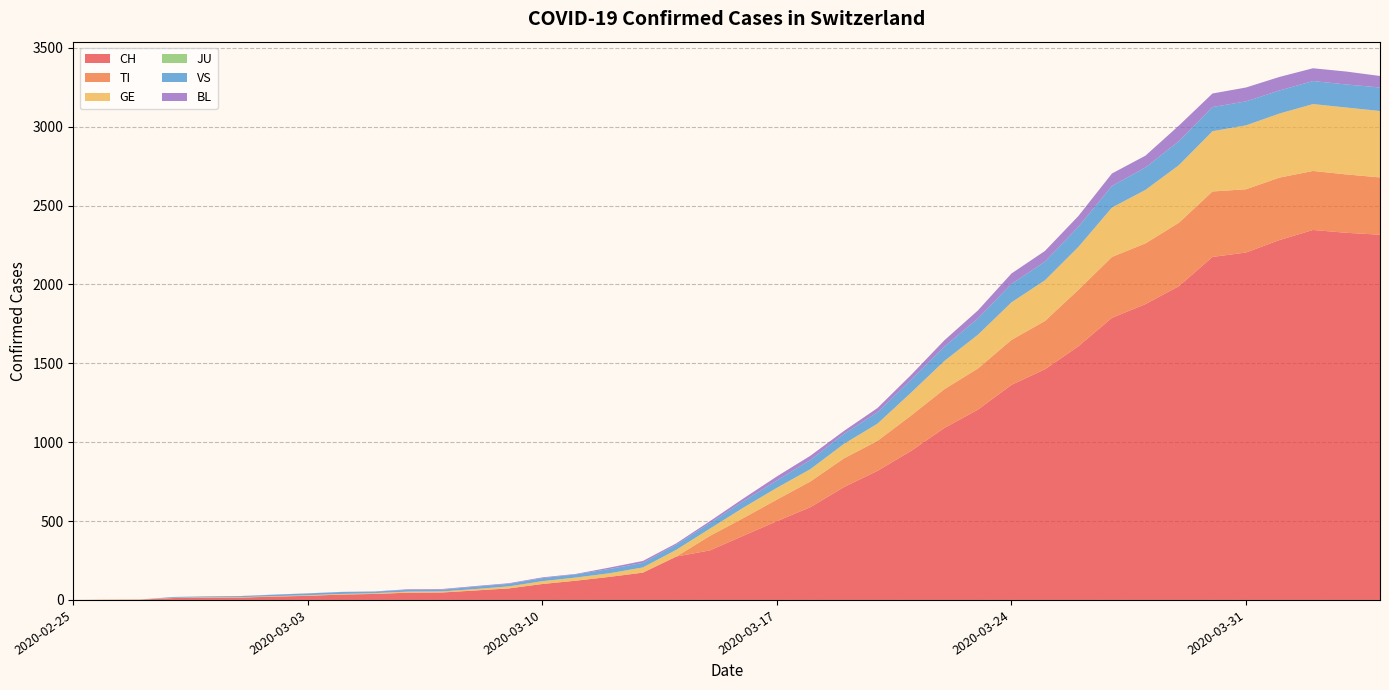

Reading left to right, list all the values displayed in this chart.

CH: 0	1	2	12	14	15	21	26	34	38	46	47	60	73	101	122	146	173	275	314	407	499	588	715	818	944	1090	1206	1363	1462	1608	1788	1875	1989	2174	2202	2281	2345	2327	2315
TI: 0	0	0	0	0	0	0	0	0	0	0	0	0	0	0	0	0	0	0	92	112	137	163	182	190	224	246	261	285	306	358	386	385	402	415	401	396	374	370	363
GE: 0	1	1	2	3	3	3	4	4	5	7	7	9	13	18	20	23	33	43	46	66	75	78	92	109	145	179	214	238	258	272	313	339	365	382	405	406	424	424	421
JU: 0	0	0	0	0	0	0	0	0	0	0	0	0	0	0	0	0	0	0	0	0	0	0	0	0	0	0	0	0	0	0	0	0	0	0	0	0	0	0	0
VS: 0	0	0	5	5	6	9	11	12	10	11	11	15	16	19	20	27	29	33	35	41	46	58	63	72	82	91	103	117	118	128	137	142	152	153	152	146	146	146	149
BL: 0	0	0	0	1	1	1	1	1	1	4	4	4	4	5	3	9	12	8	12	17	26	27	19	27	30	40	51	66	68	68	79	75	99	86	88	86	81	82	73